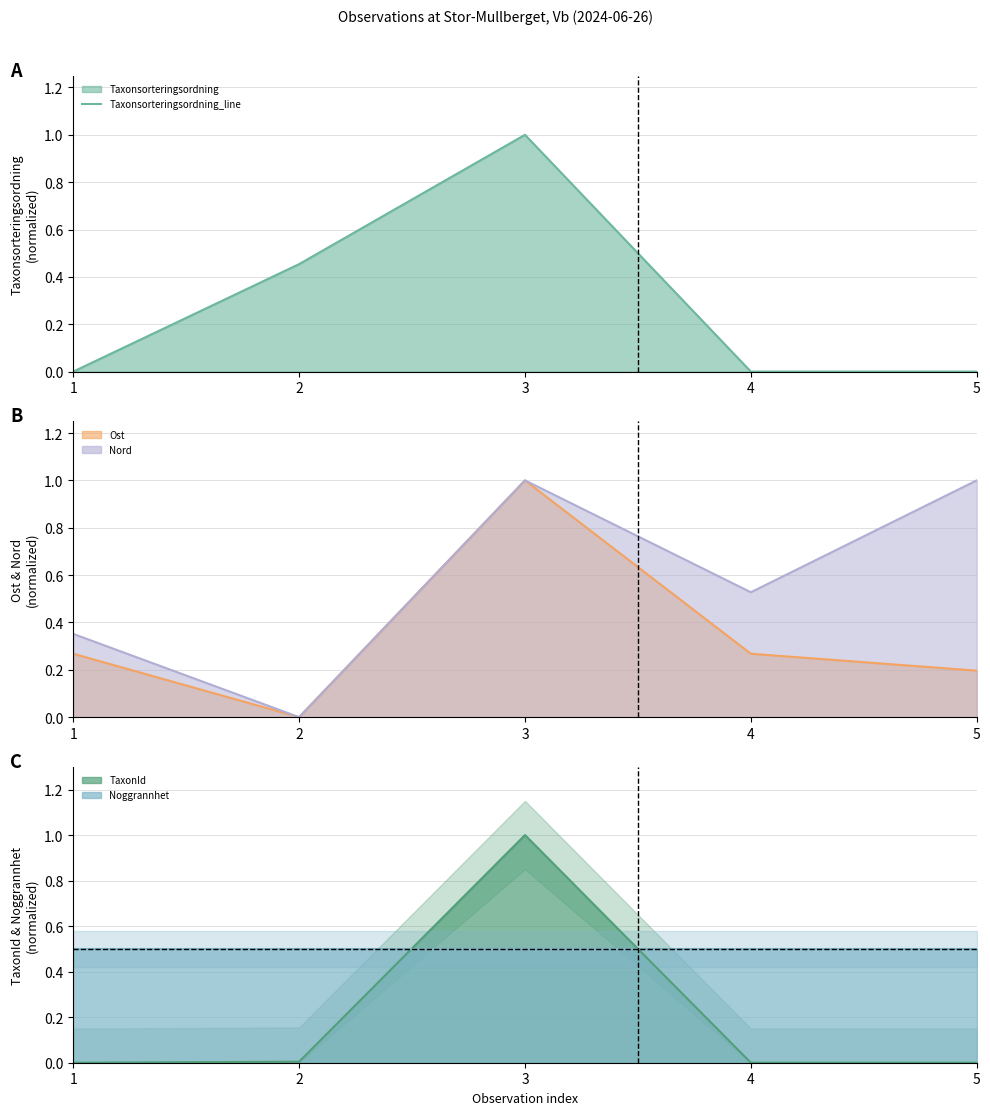

At which label is Nord_line closest to 0?

2